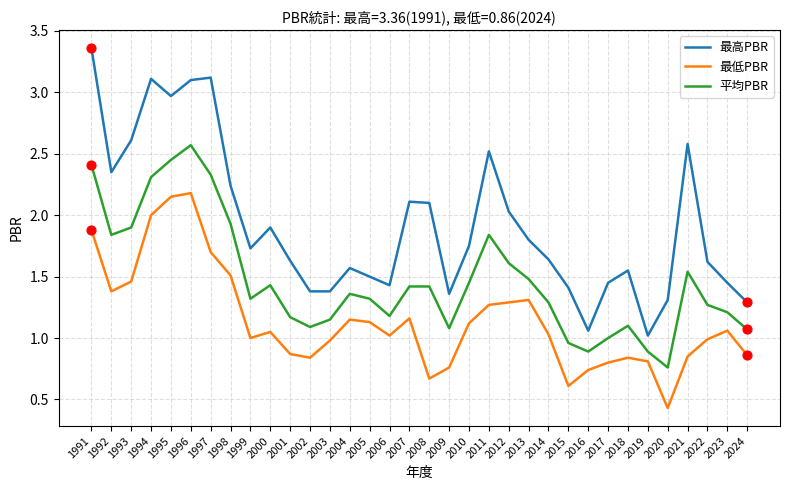

At how many categories does at least one series exceed 2?

13